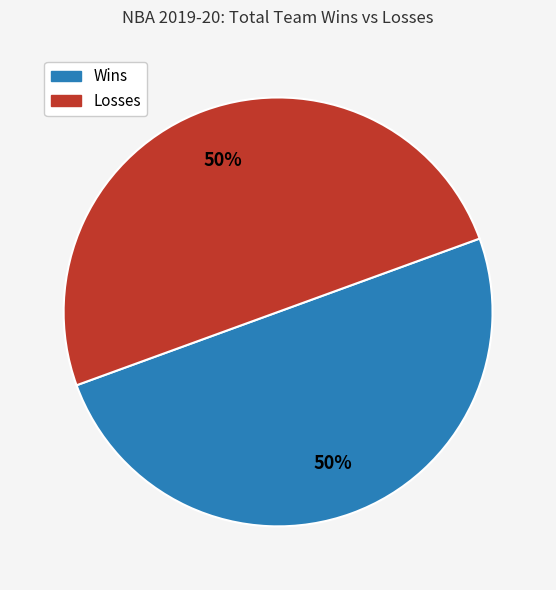

To the nearest percent, what is the average slice percentage?

50%